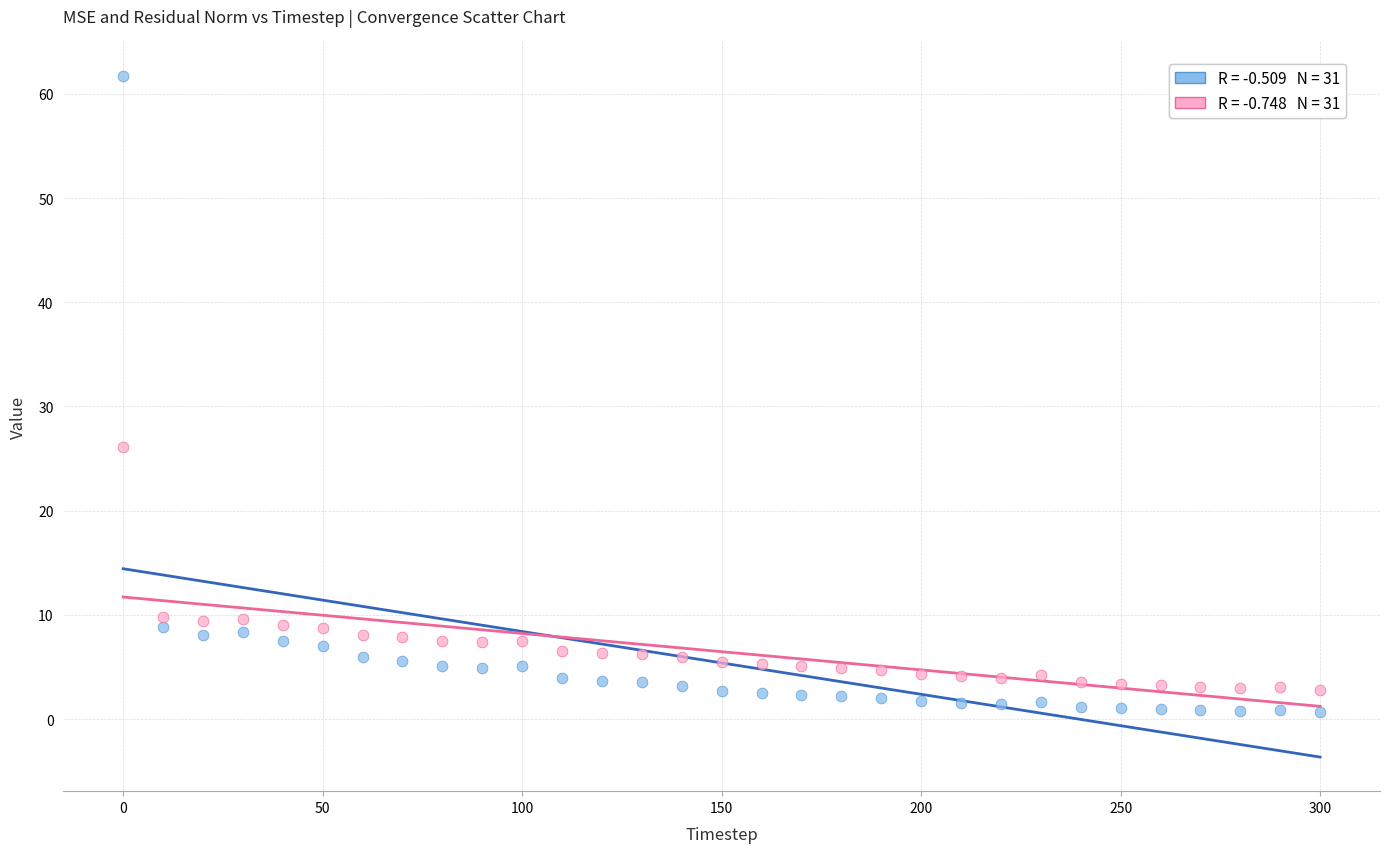

Across all series, what Y value is closest to 31?

26.1